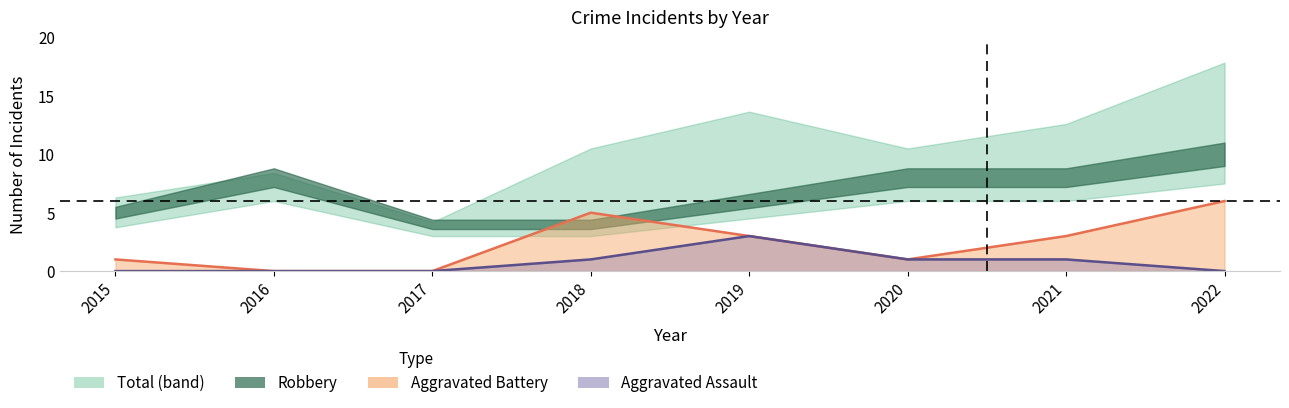

Rank the categories by Aggravated Assault value from highest to lowest.

2019, 2018, 2020, 2021, 2015, 2016, 2017, 2022